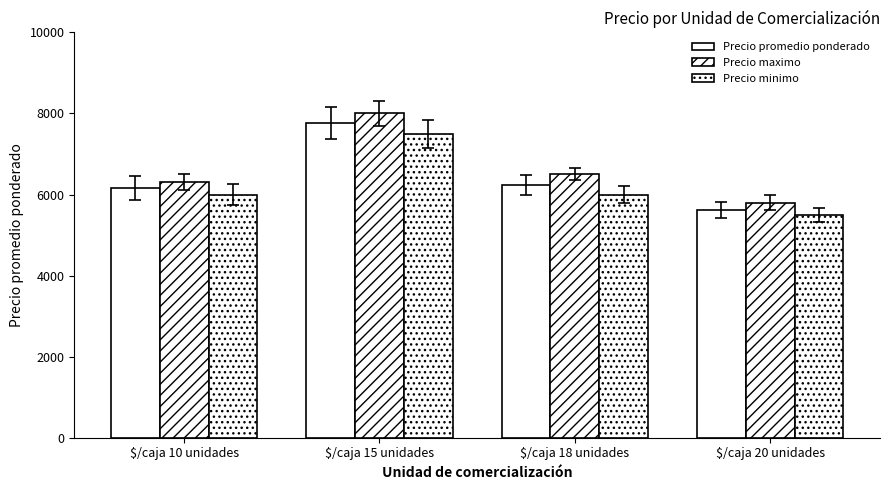

How many categories are shown in the chart?

4